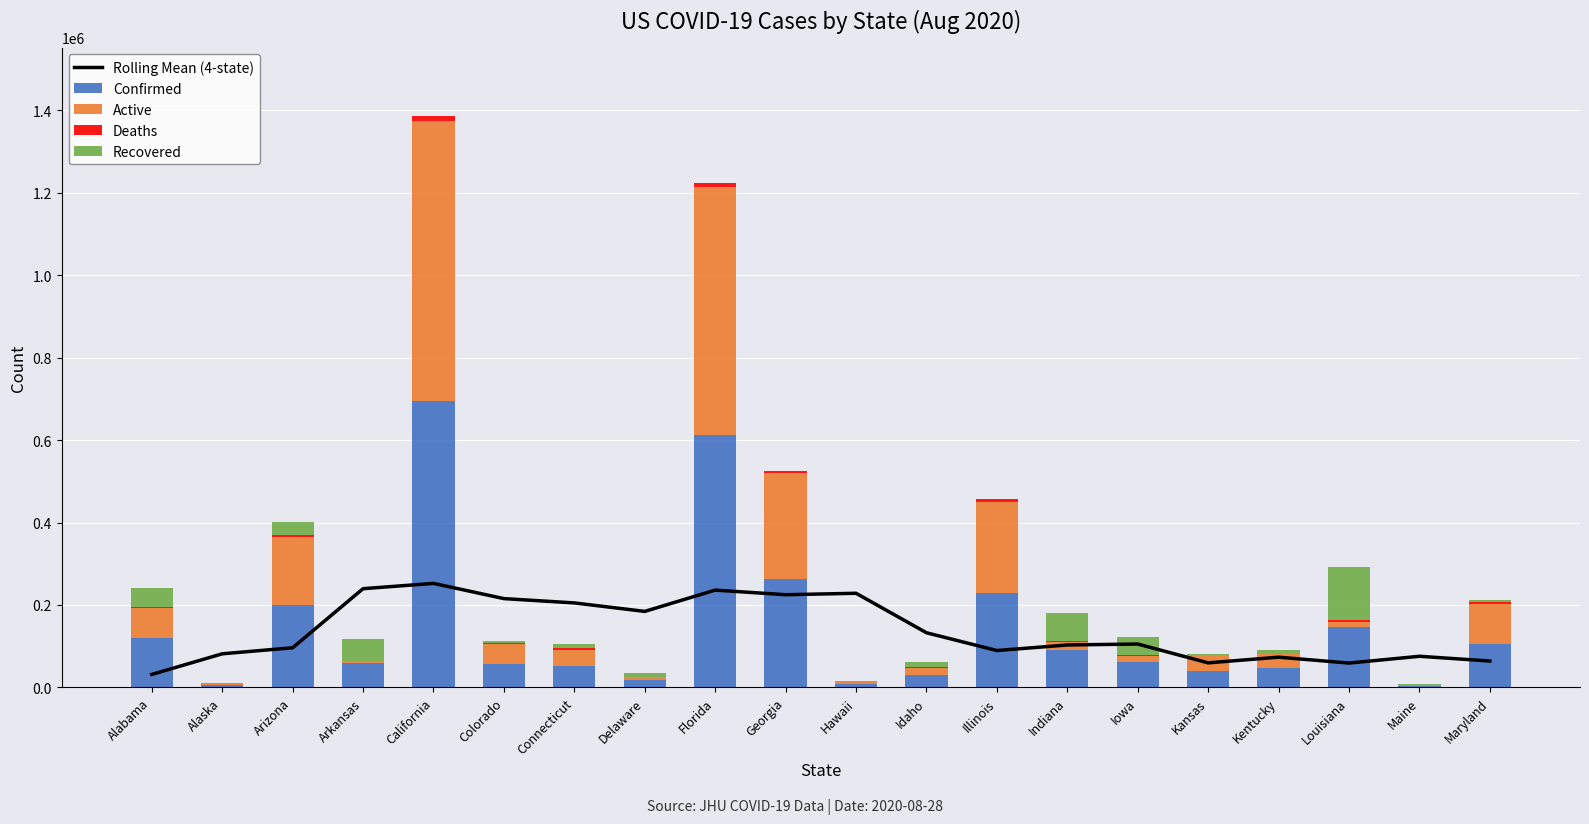

Reading left to right, list all the values displayed in this chart.

Rolling Mean (4-state): Alabama=31503.8	Alaska=81538.5	Arizona=96224.8	Arkansas=239558.2	California=252400.5	Colorado=215453.2	Connecticut=205011.0	Delaware=184415.0	Florida=236097.8	Georgia=224901.8	Hawaii=228436.0	Idaho=132625.8	Illinois=89483.2	Indiana=102963.8	Iowa=105269.0	Kansas=59576.0	Kentucky=73359.2	Louisiana=59090.8	Maine=75523.0	Maryland=64028.5
Confirmed: Alabama=121041.0	Alaska=4974.0	Arizona=200139.0	Arkansas=58745.0	California=694375.0	Colorado=56343.0	Connecticut=52350.0	Delaware=16976.0	Florida=611991.0	Georgia=263074.0	Hawaii=7566.0	Idaho=31113.0	Illinois=228750.0	Indiana=90504.0	Iowa=61488.0	Kansas=40334.0	Kentucky=45978.0	Louisiana=145637.0	Maine=4414.0	Maryland=106063.0
Active: Alabama=70919.0	Alaska=2828.0	Arizona=165271.0	Arkansas=5341.0	California=679144.0	Colorado=48511.0	Connecticut=38918.0	Delaware=7271.0	Florida=601123.0	Georgia=257681.0	Hawaii=5223.0	Idaho=17113.0	Illinois=220564.0	Indiana=18563.0	Iowa=14950.0	Kansas=38292.0	Kentucky=35337.0	Louisiana=12845.0	Maine=435.0	Maryland=96261.0
Deaths: Alabama=2076.0	Alaska=37.0	Arizona=4929.0	Arkansas=739.0	California=12677.0	Colorado=1931.0	Connecticut=4465.0	Delaware=604.0	Florida=10868.0	Georgia=5393.0	Hawaii=55.0	Idaho=343.0	Illinois=8186.0	Indiana=3266.0	Iowa=1091.0	Kansas=444.0	Kentucky=910.0	Louisiana=4874.0	Maine=132.0	Maryland=3722.0
Recovered: Alabama=48028.0	Alaska=2109.0	Arizona=29939.0	Arkansas=52665.0	California=0.0	Colorado=5881.0	Connecticut=8967.0	Delaware=9101.0	Florida=0.0	Georgia=0.0	Hawaii=2288.0	Idaho=13657.0	Illinois=0.0	Indiana=68675.0	Iowa=45447.0	Kansas=1624.0	Kentucky=9731.0	Louisiana=127918.0	Maine=3847.0	Maryland=6080.0